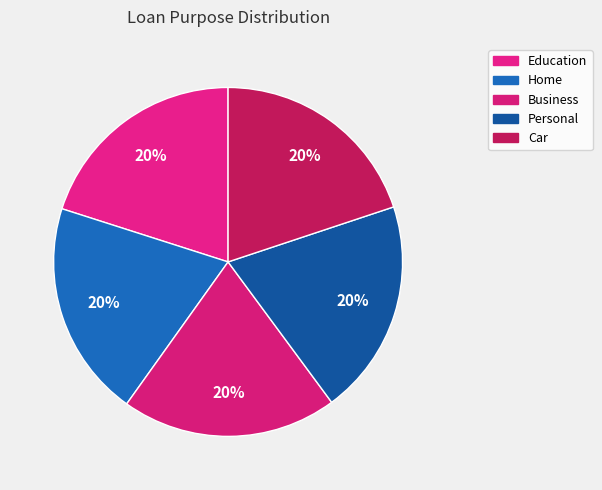

Is the sum of Business and Home greater than half?

No